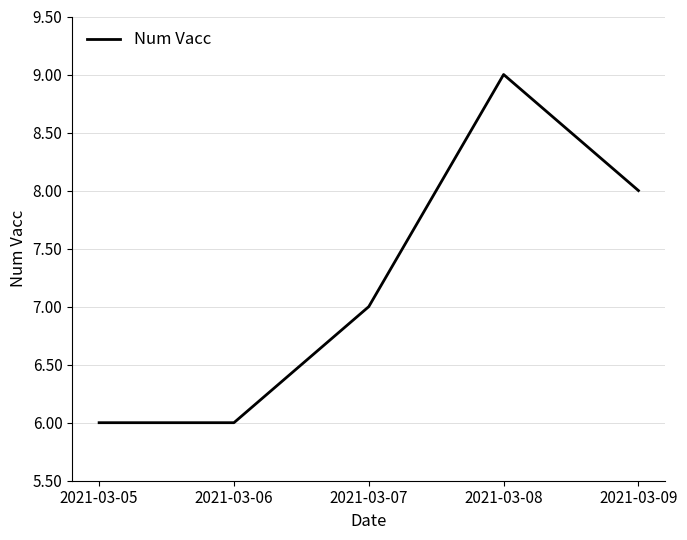

What is the difference between the maximum and minimum values?

3